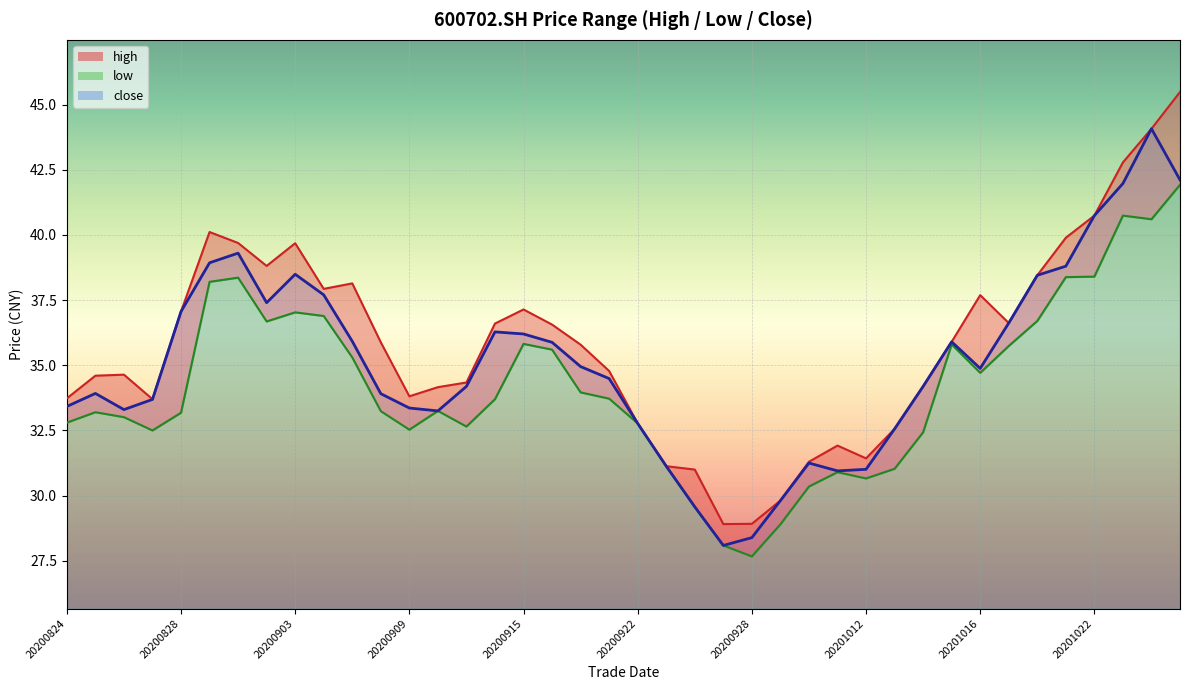

What is the difference between the maximum and minimum values in the high series?

16.6